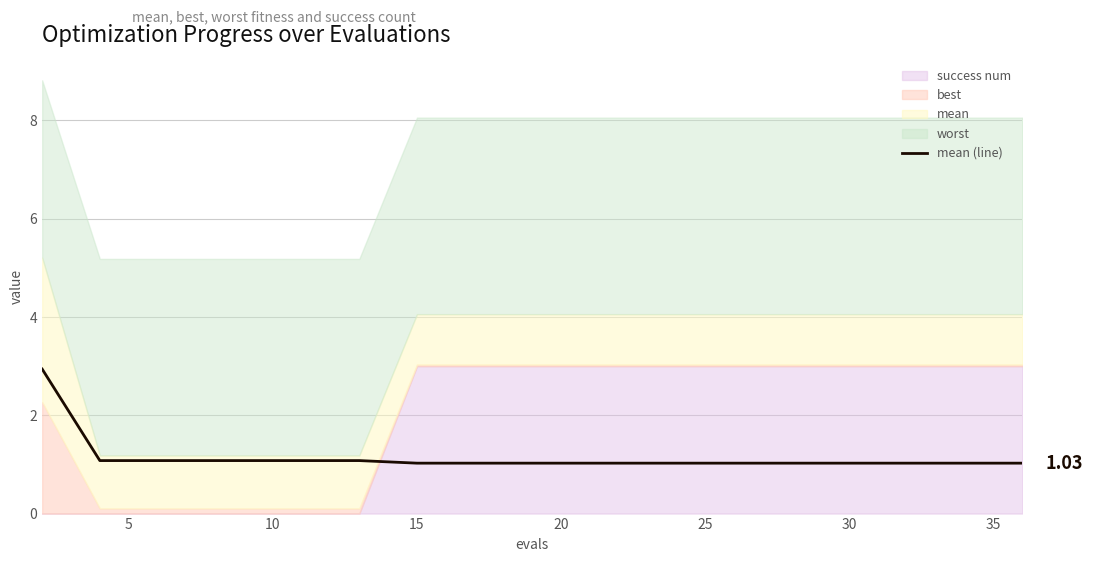

Reading left to right, list all the values displayed in this chart.

2.9	1.1	1.1	1.1	1.1	1.1	1.1	1.0	1.0	1.0	1.0	1.0	1.0	1.0	1.0	1.0	1.0	1.0	1.0	1.0